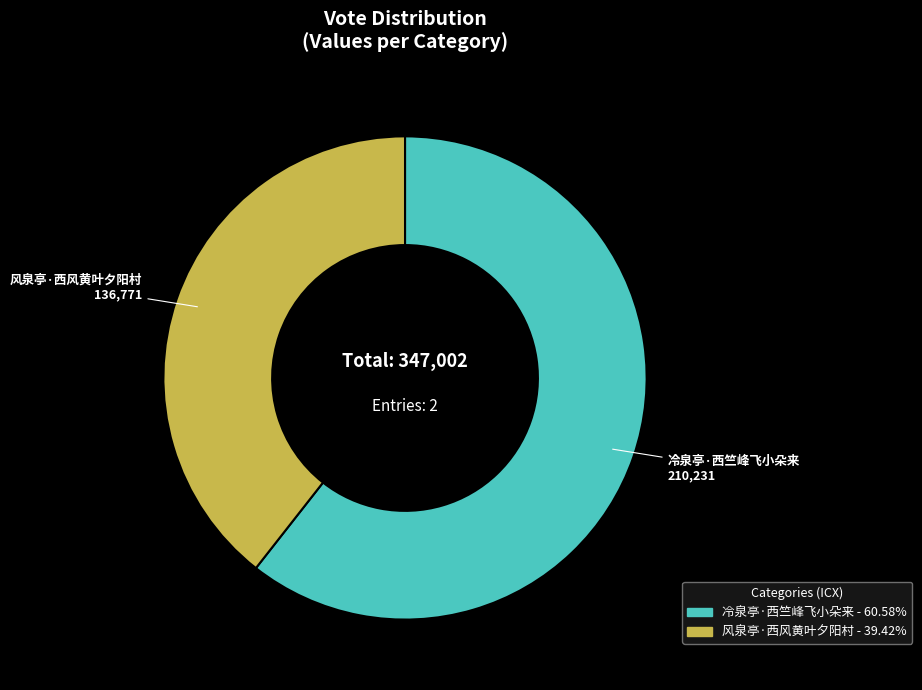

Does any single category account for the majority?

Yes